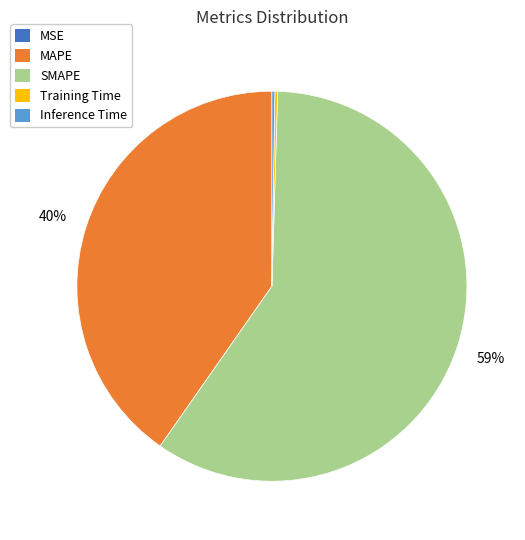

Which category has the biggest portion of the pie?

SMAPE